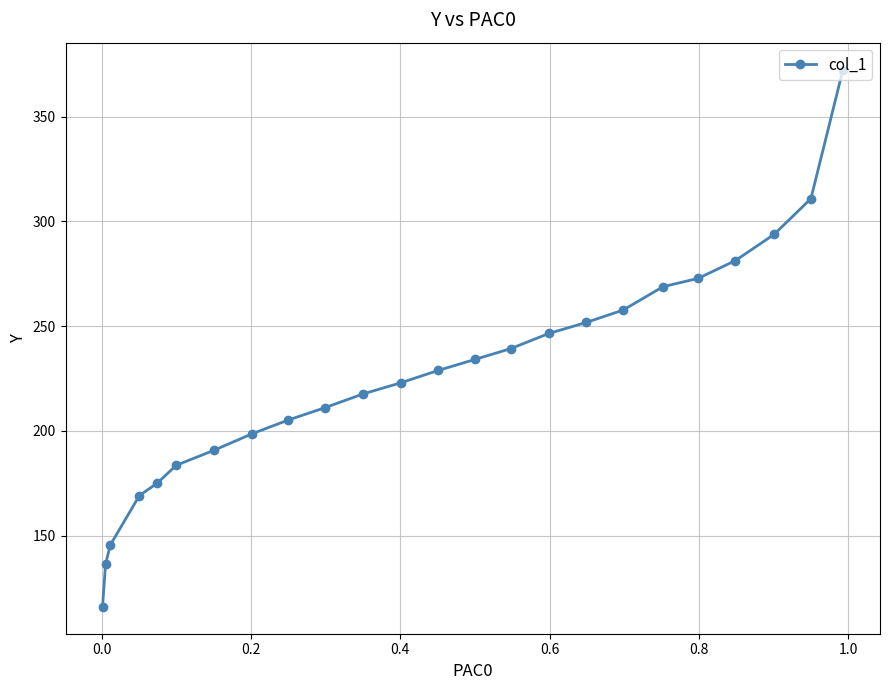

What is the average value?

226.3